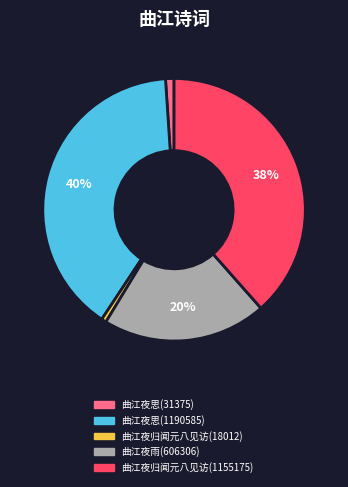

How many segments does this pie chart have?

5